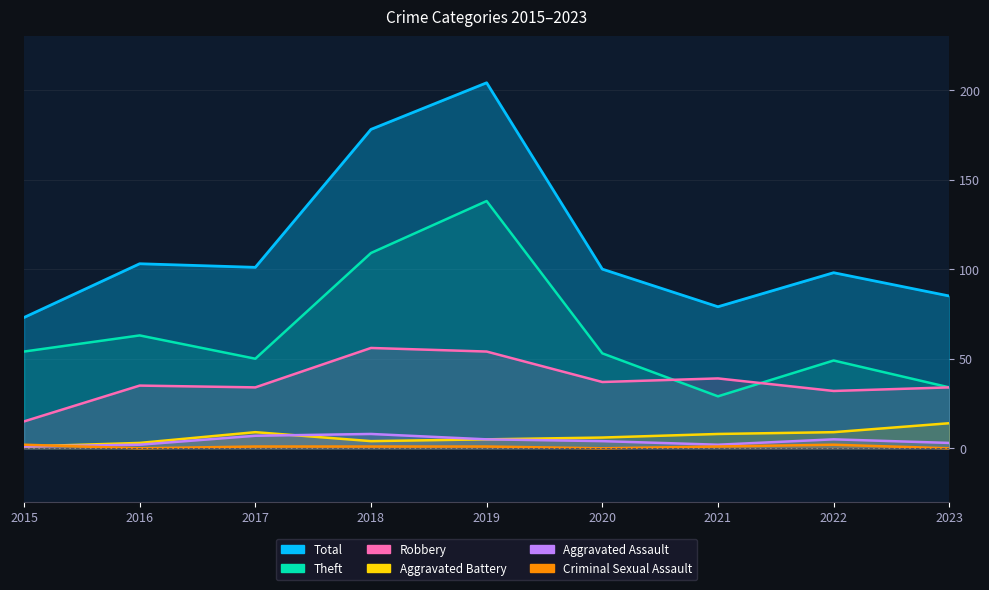

What is the maximum value shown in the chart?

138